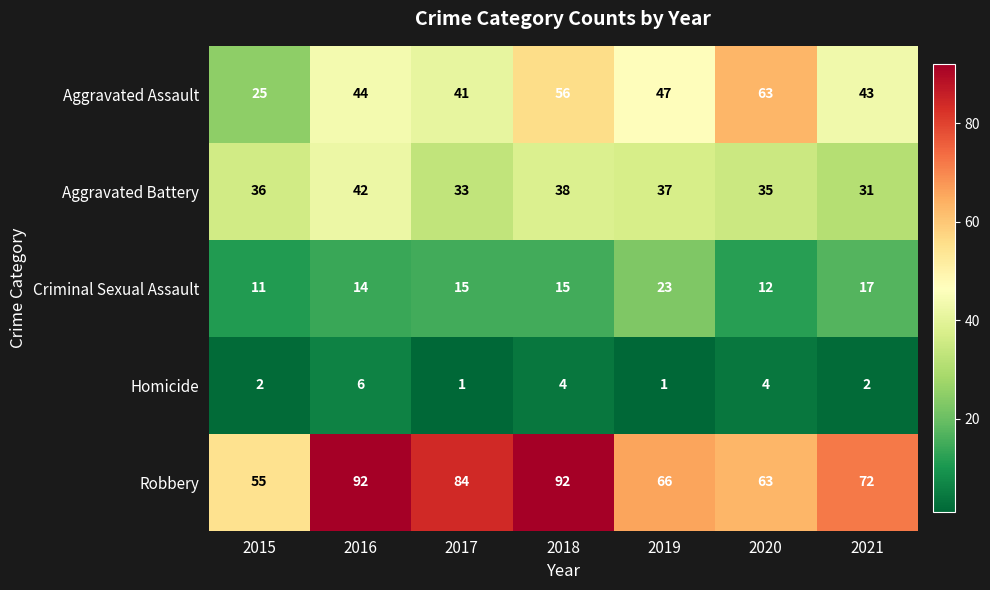

What value does the Homicide series have at 2020?

4